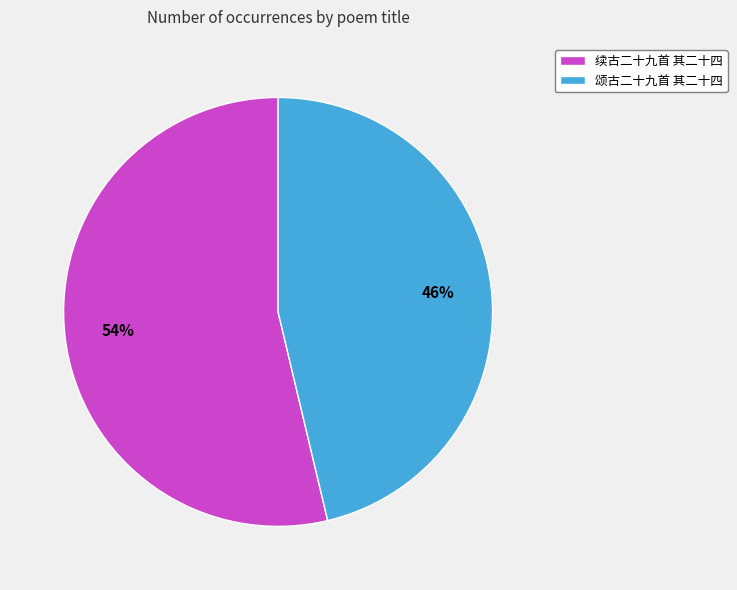

To the nearest percent, what is the average slice percentage?

50%